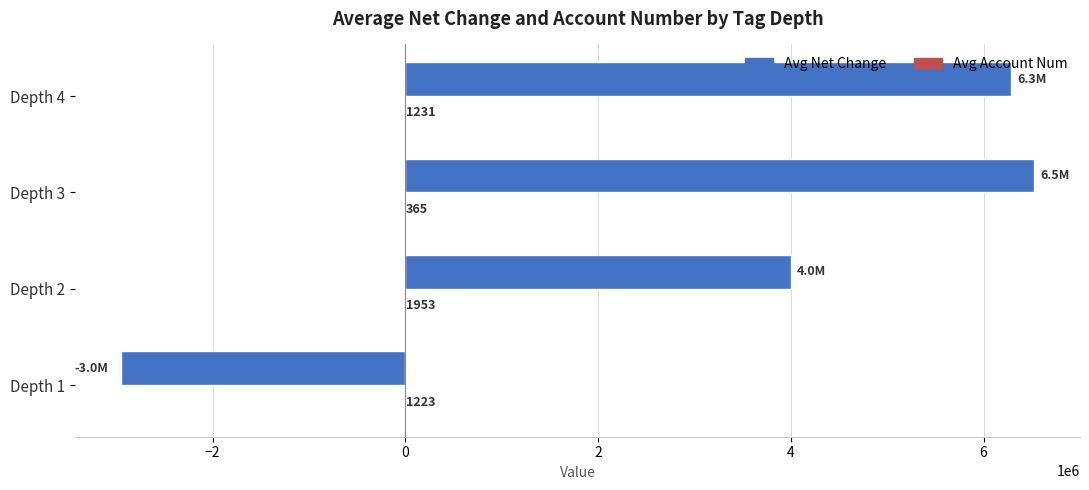

Which label corresponds to the largest value in the chart?

Depth 3